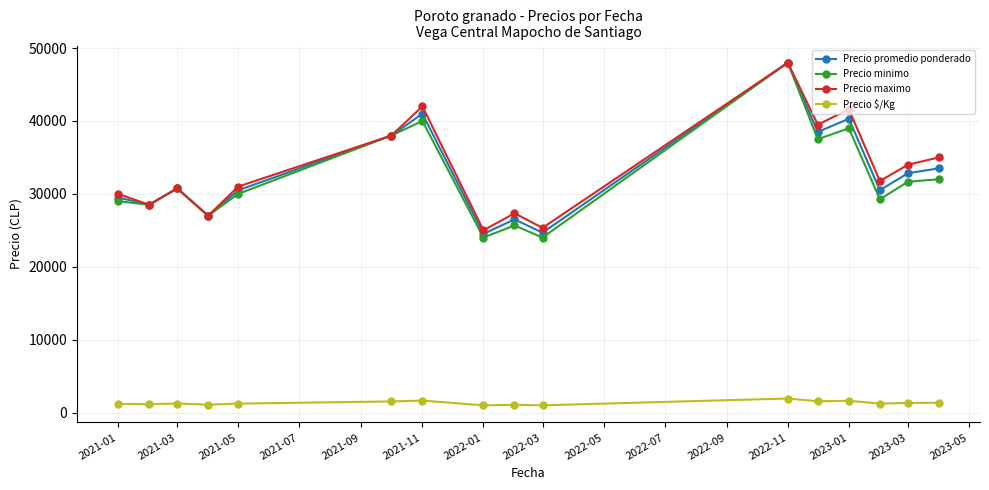

What is the average value of the Precio maximo series?

33422.9